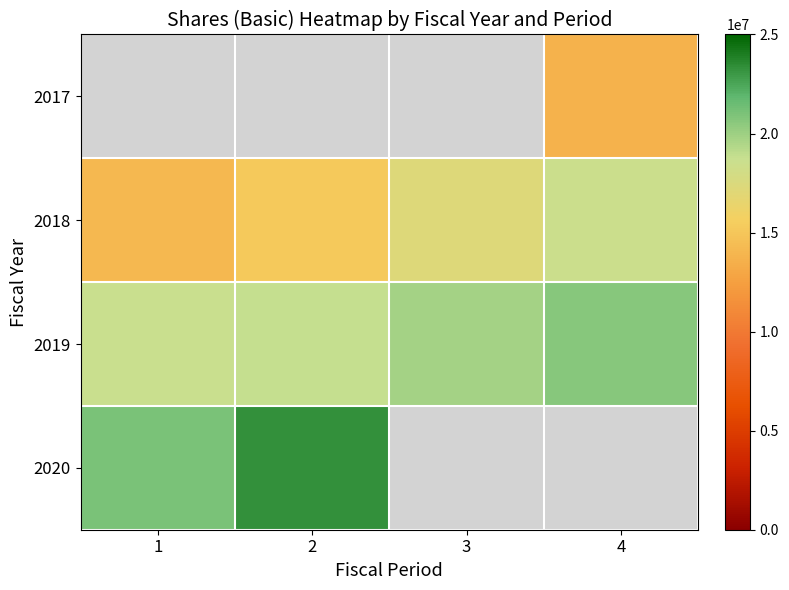

What is the smallest value displayed?

13751817.0